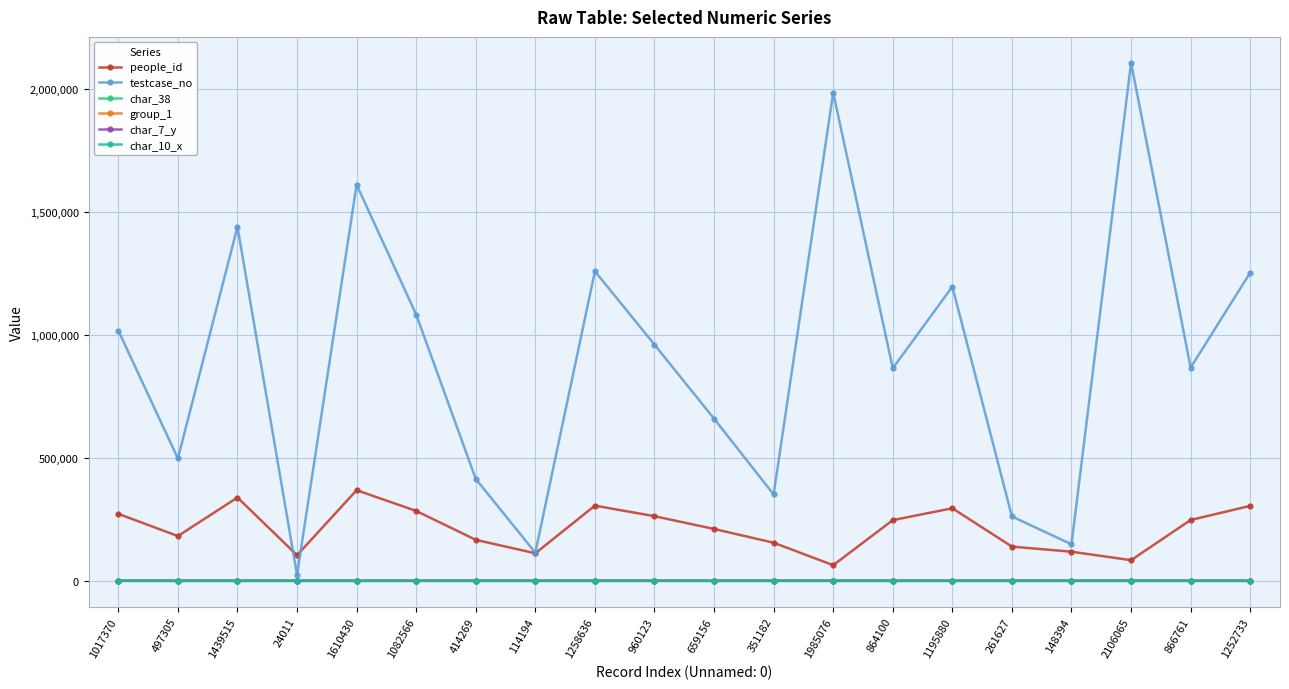

How many lines are shown in the chart?

6